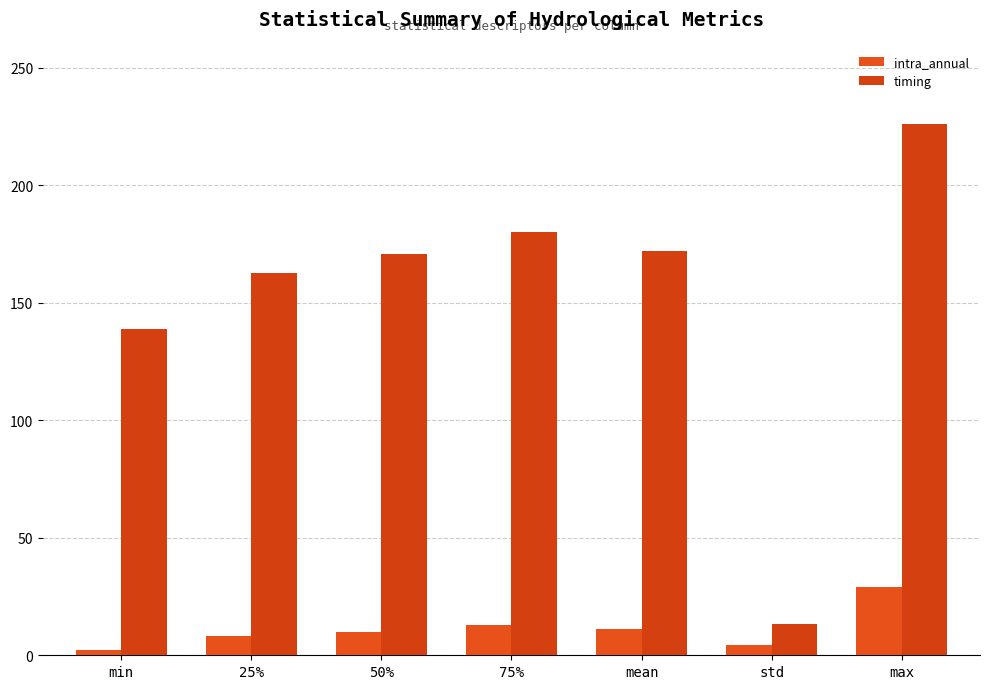

How many bars are there in each group?

2